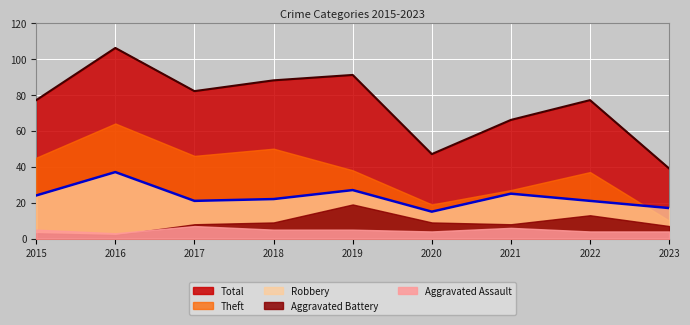

List the labels in order of Aggravated Battery value, largest first.

2019, 2022, 2018, 2020, 2017, 2021, 2023, 2015, 2016